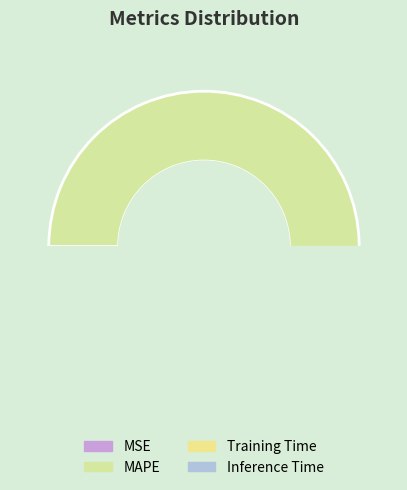

What is the largest slice in the pie chart?

MAPE